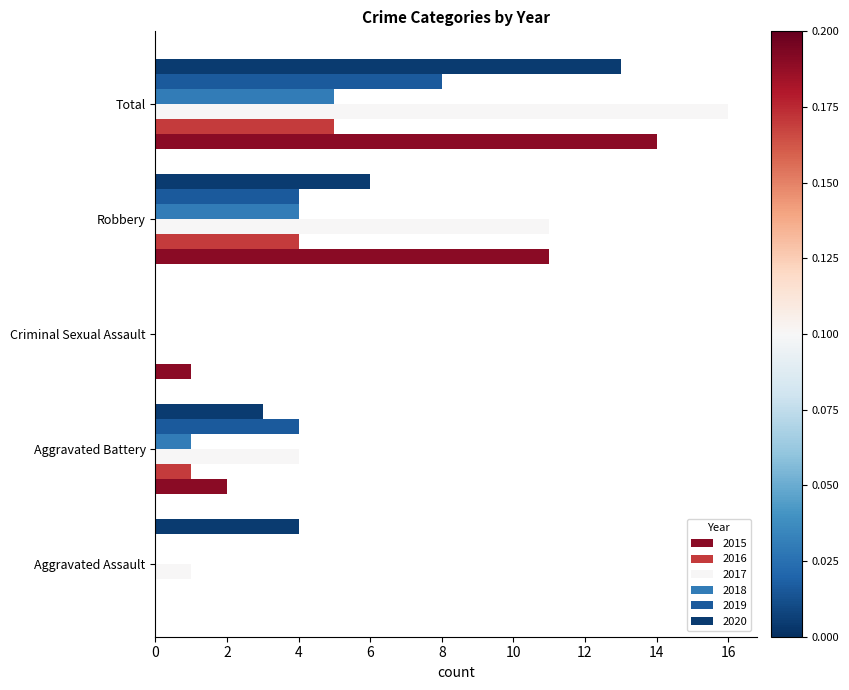

What is the highest value of the 2019 series?

8